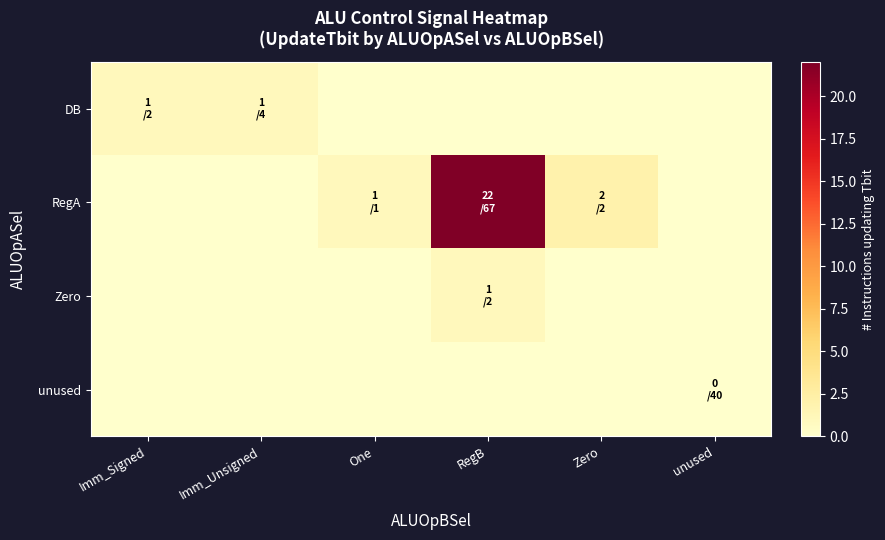

What is the total value across all series at Imm_Signed?

1